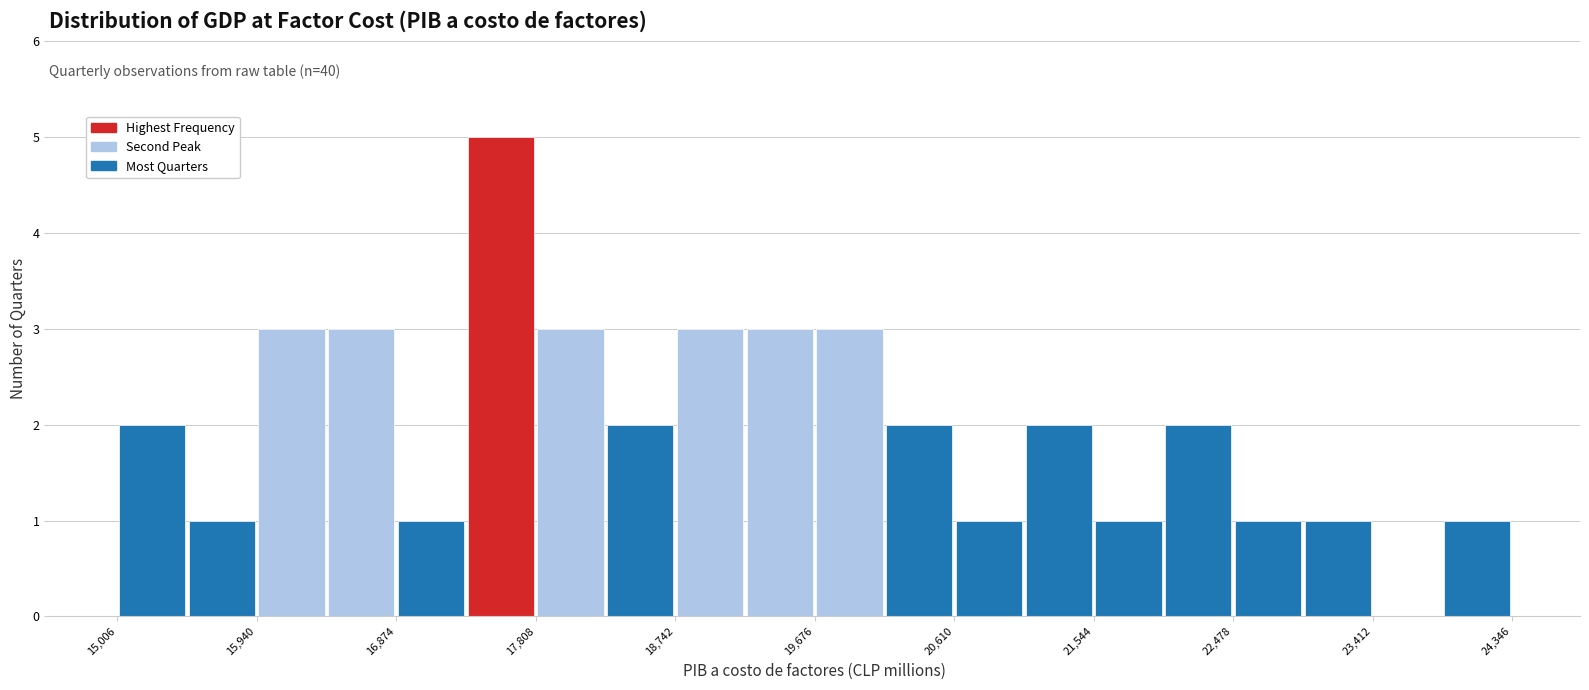

Over which range of the x-axis is the bar tallest?

17300 to 17800